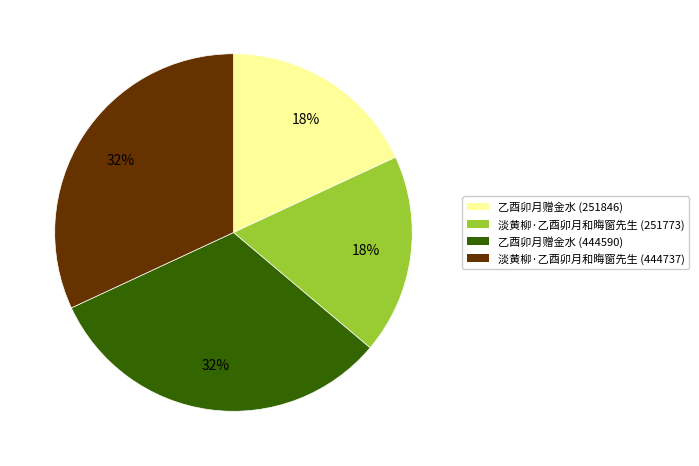

To the nearest percent, what is the average slice percentage?

25%